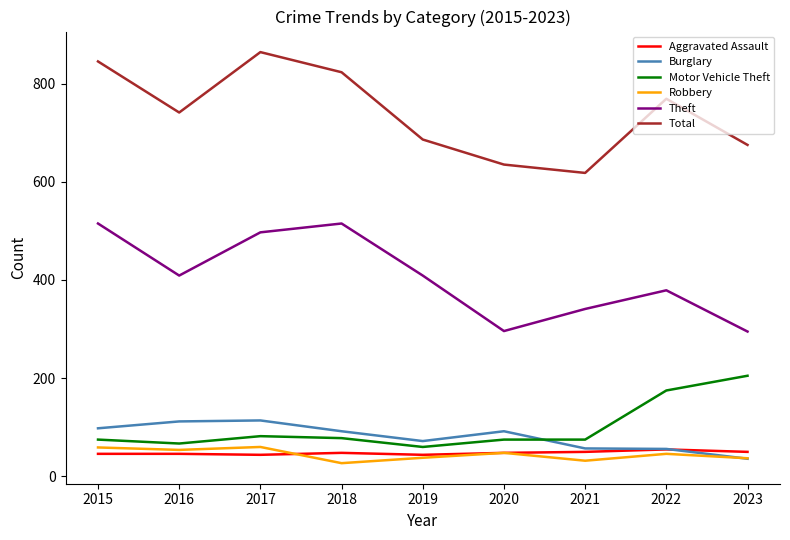

What are all the series names shown in the legend?

Aggravated Assault, Burglary, Motor Vehicle Theft, Robbery, Theft, Total